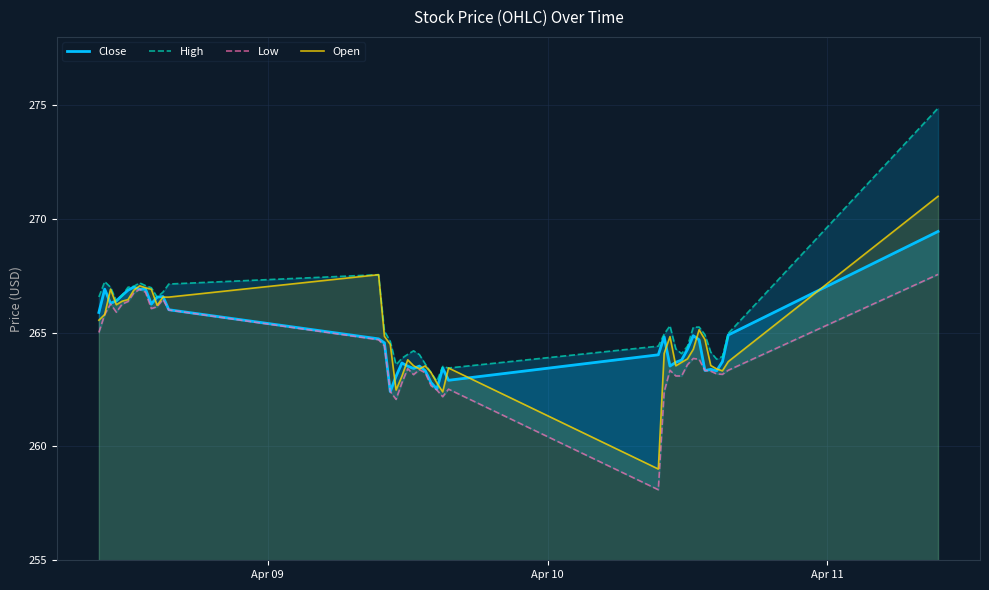

How many values in the High series exceed 264?

31